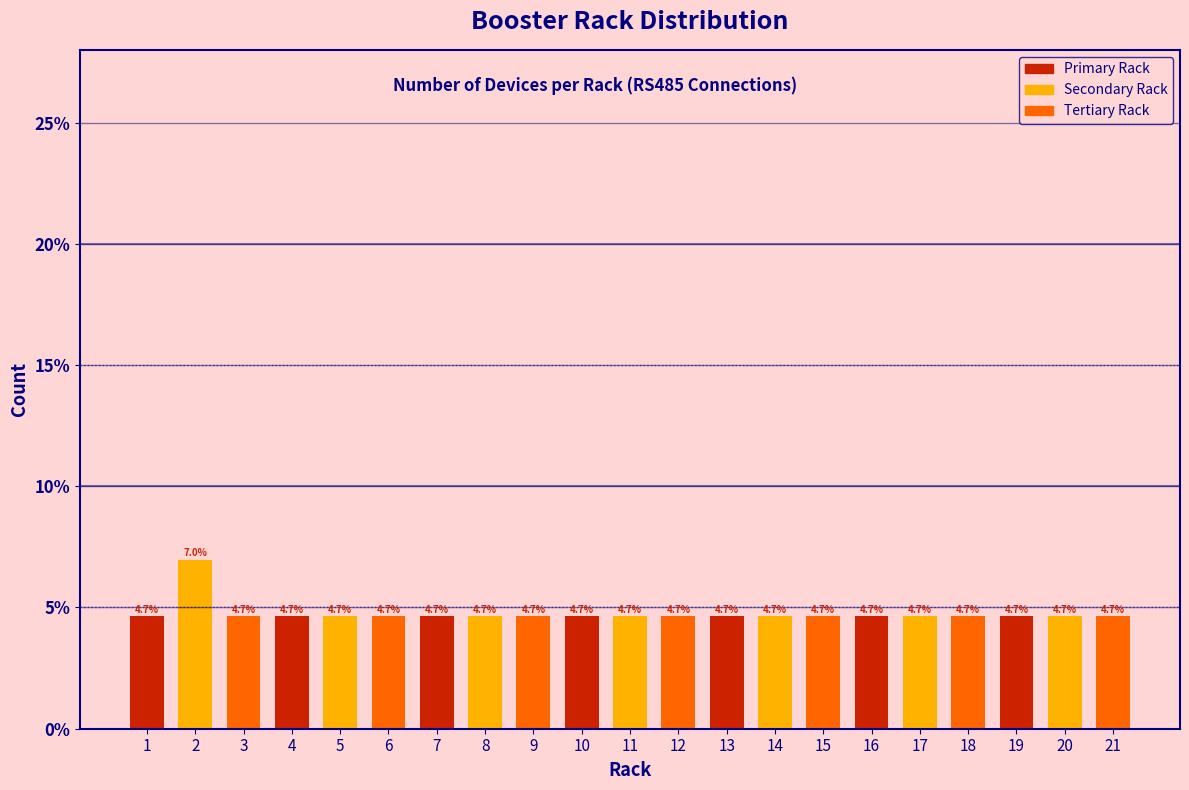

Reading right to left, what are all the values shown in this chart?

4.7	4.7	4.7	4.7	4.7	4.7	4.7	4.7	4.7	4.7	4.7	4.7	4.7	4.7	4.7	4.7	4.7	4.7	4.7	7.0	4.7